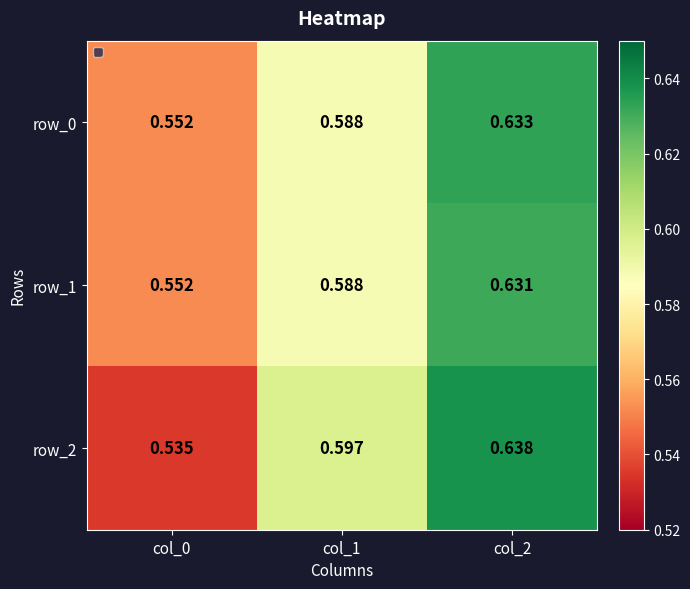

Is the value of row_2 at col_0 greater than the value of row_1 at col_2?

No